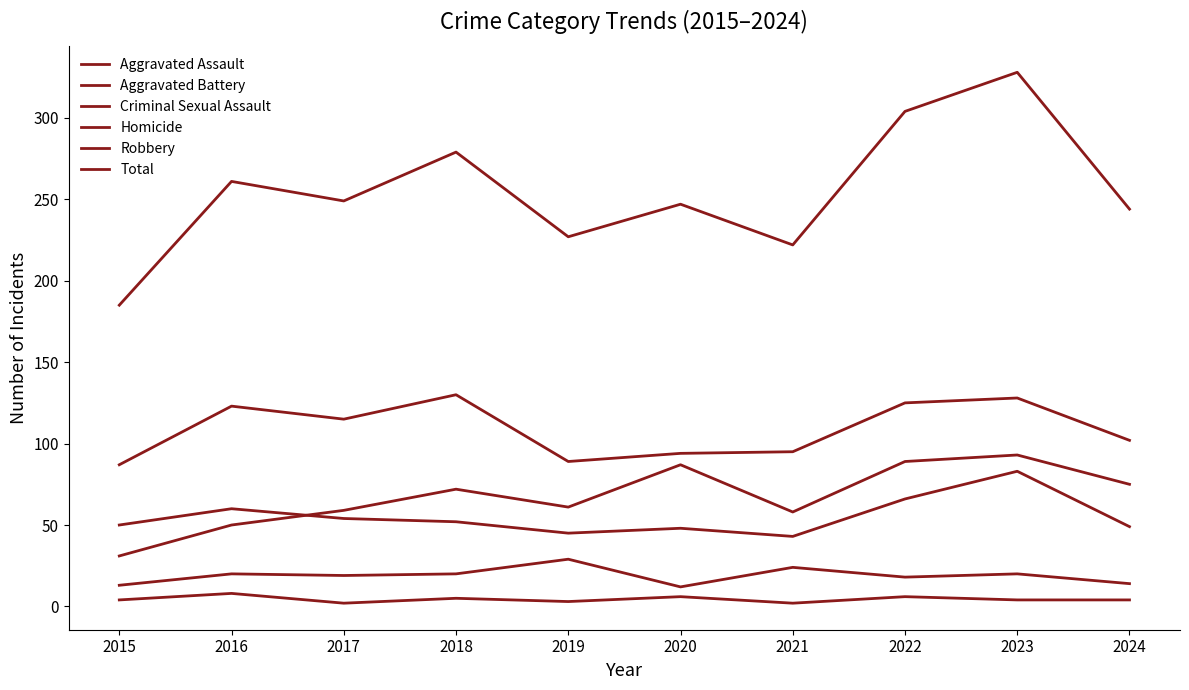

How many lines are shown in the chart?

6